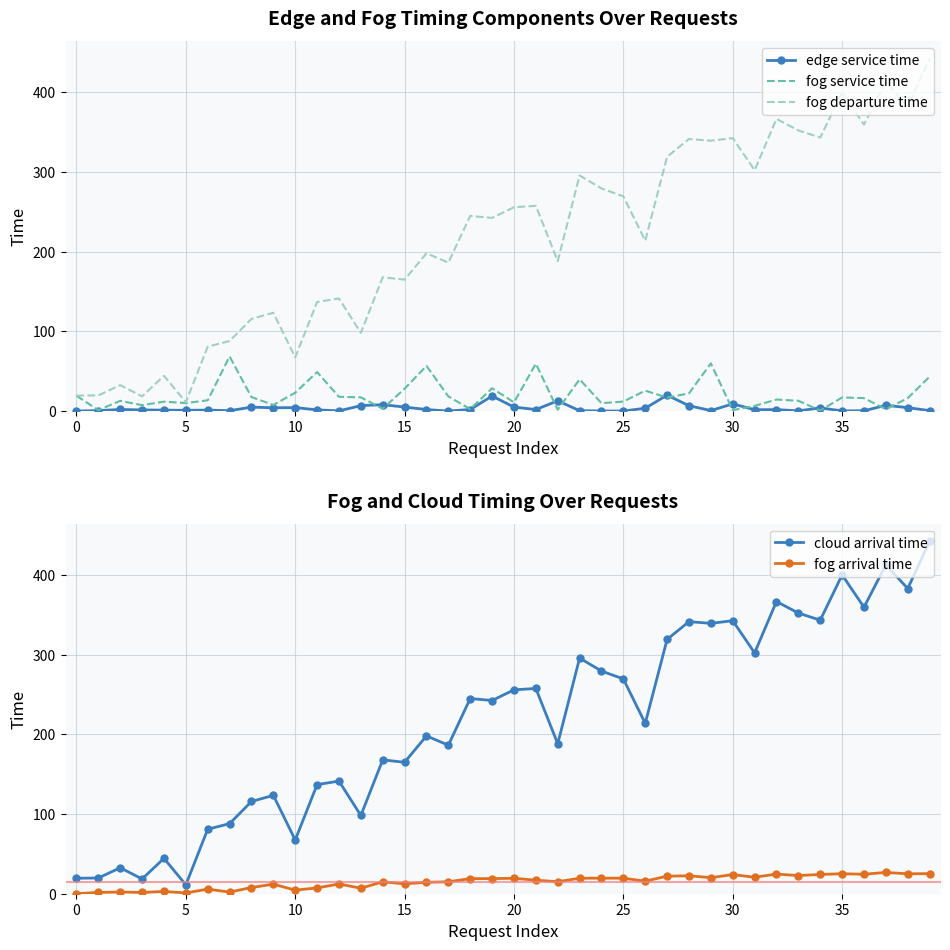

Count the number of data series in this chart.

5